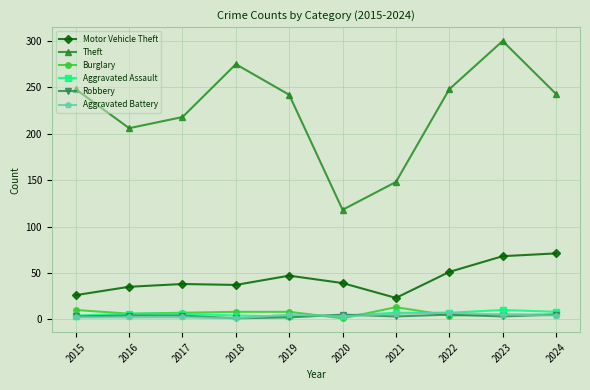

True or false: Motor Vehicle Theft has more than 0 points higher than both neighbors.

True